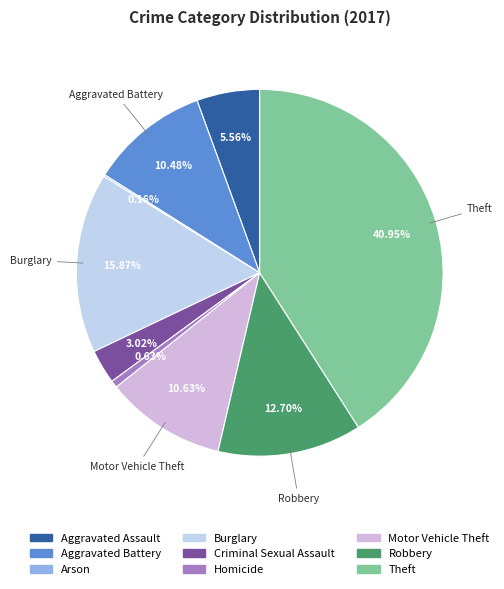

What portion of the pie excludes Robbery?

87.3%